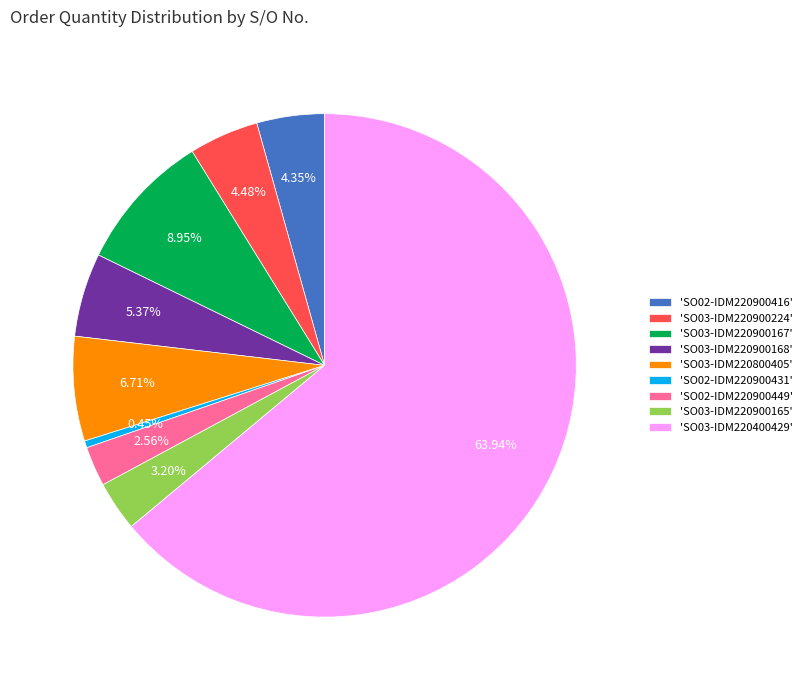

Which has a higher value, 'SO02-IDM220900449' or 'SO03-IDM220800405'?

'SO03-IDM220800405'